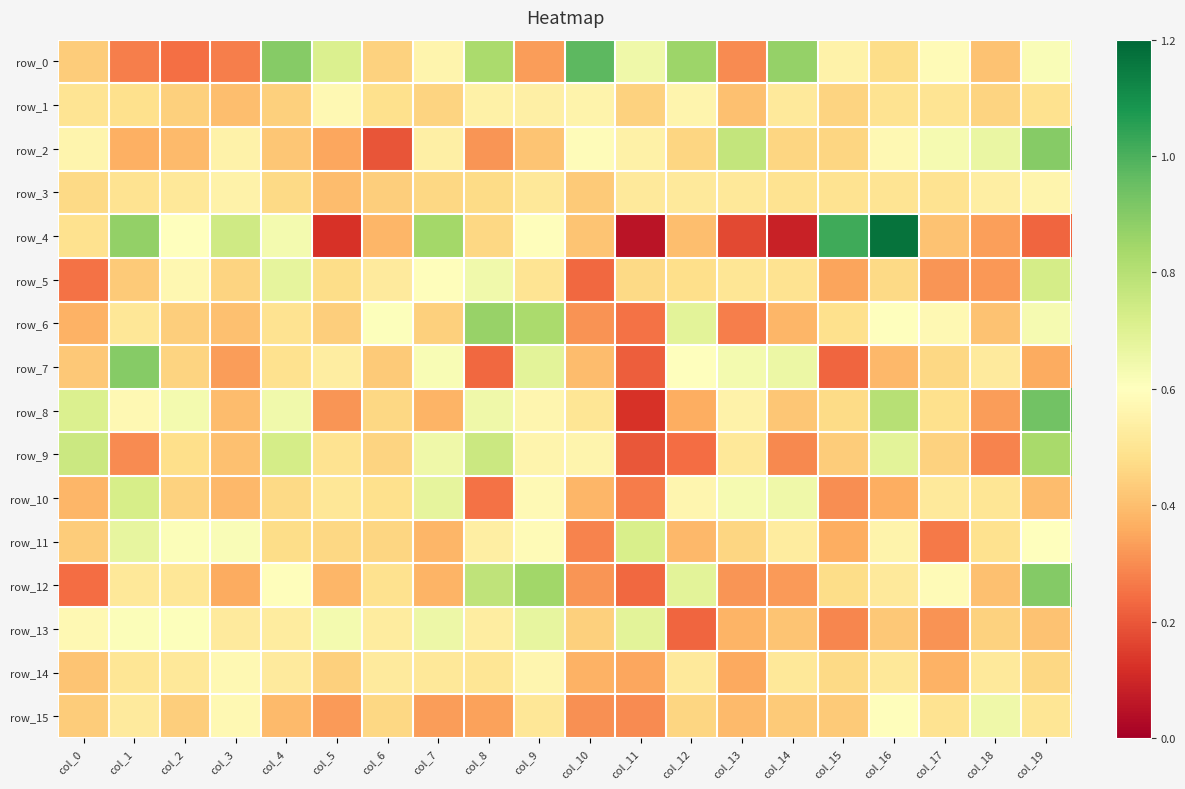

Which series has the largest total across all categories?

row_0